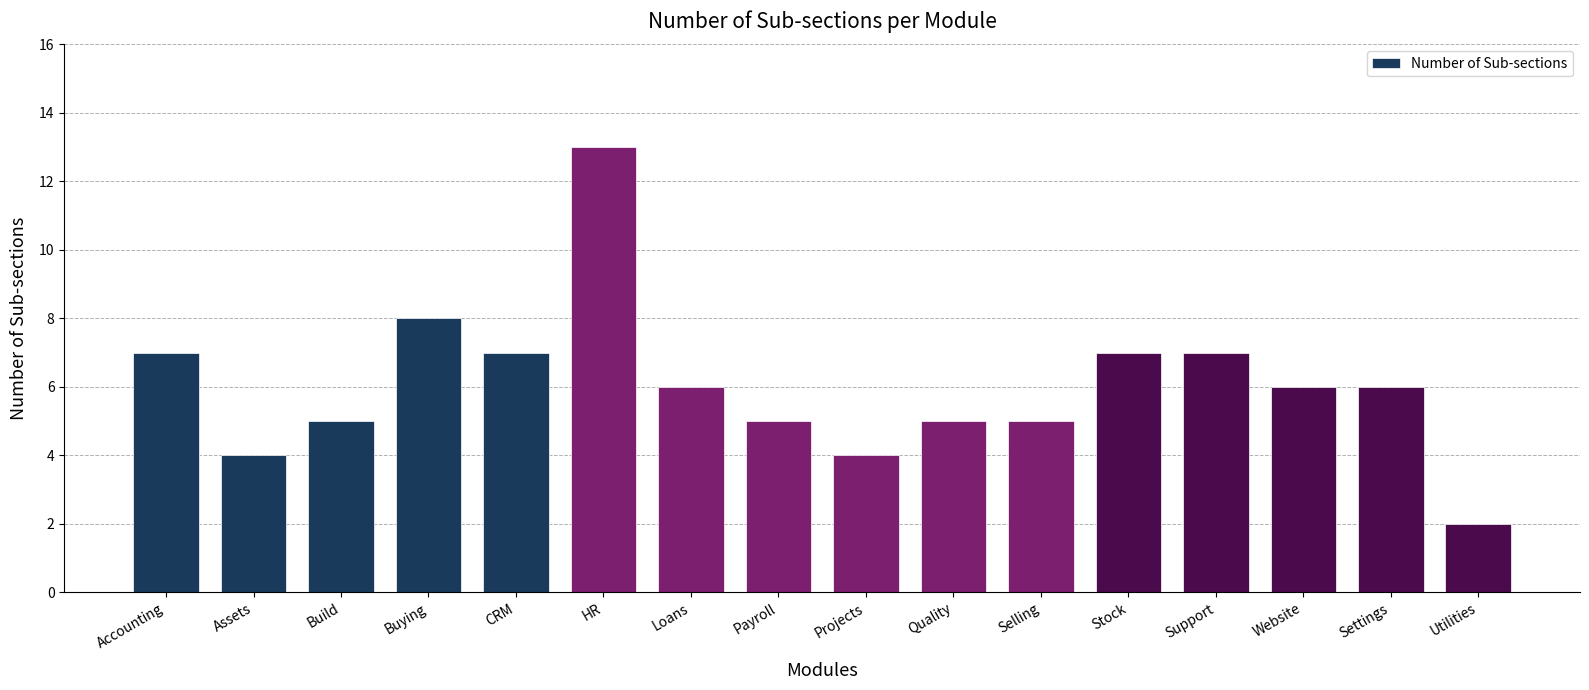

Approximately how many times larger is the value at Stock compared to Website?

1.2